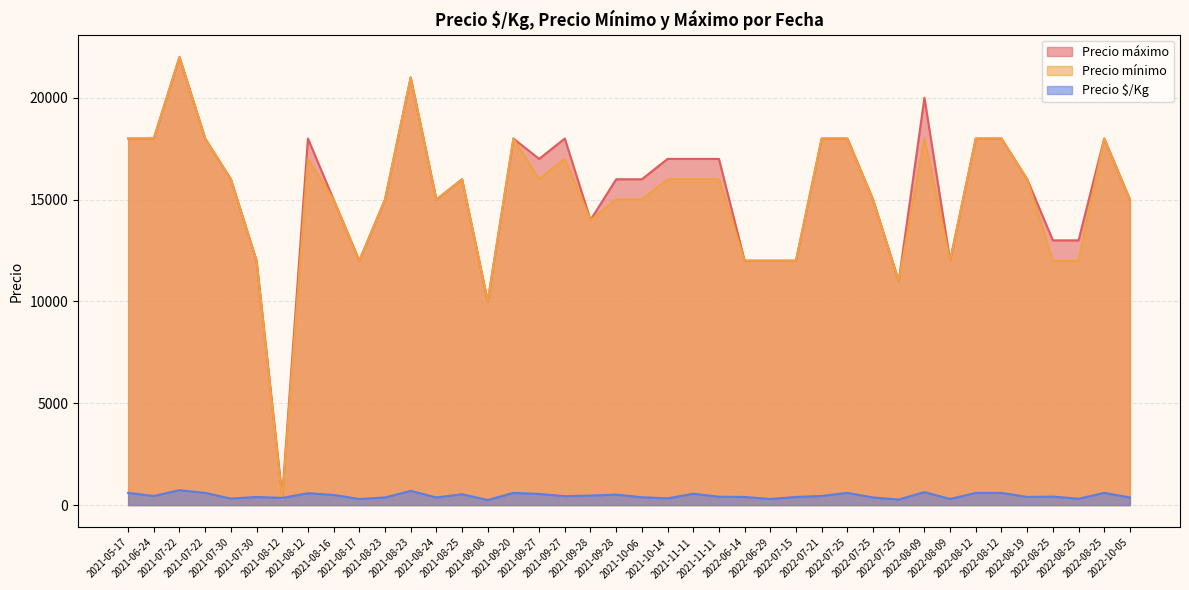

Where is the first local minimum for Precio $/Kg?

2021-06-24